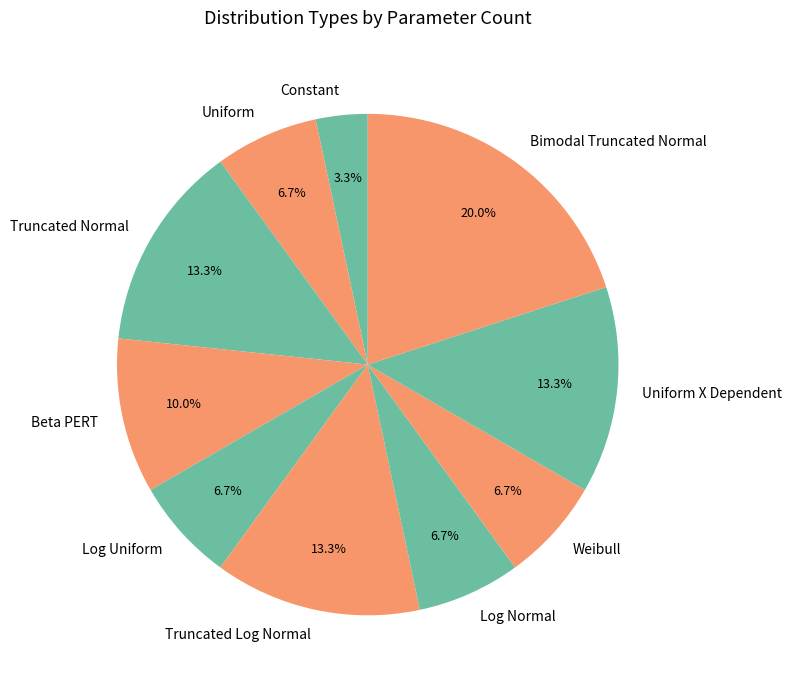

What percentage is the Log Uniform slice, to the nearest percent?

7%